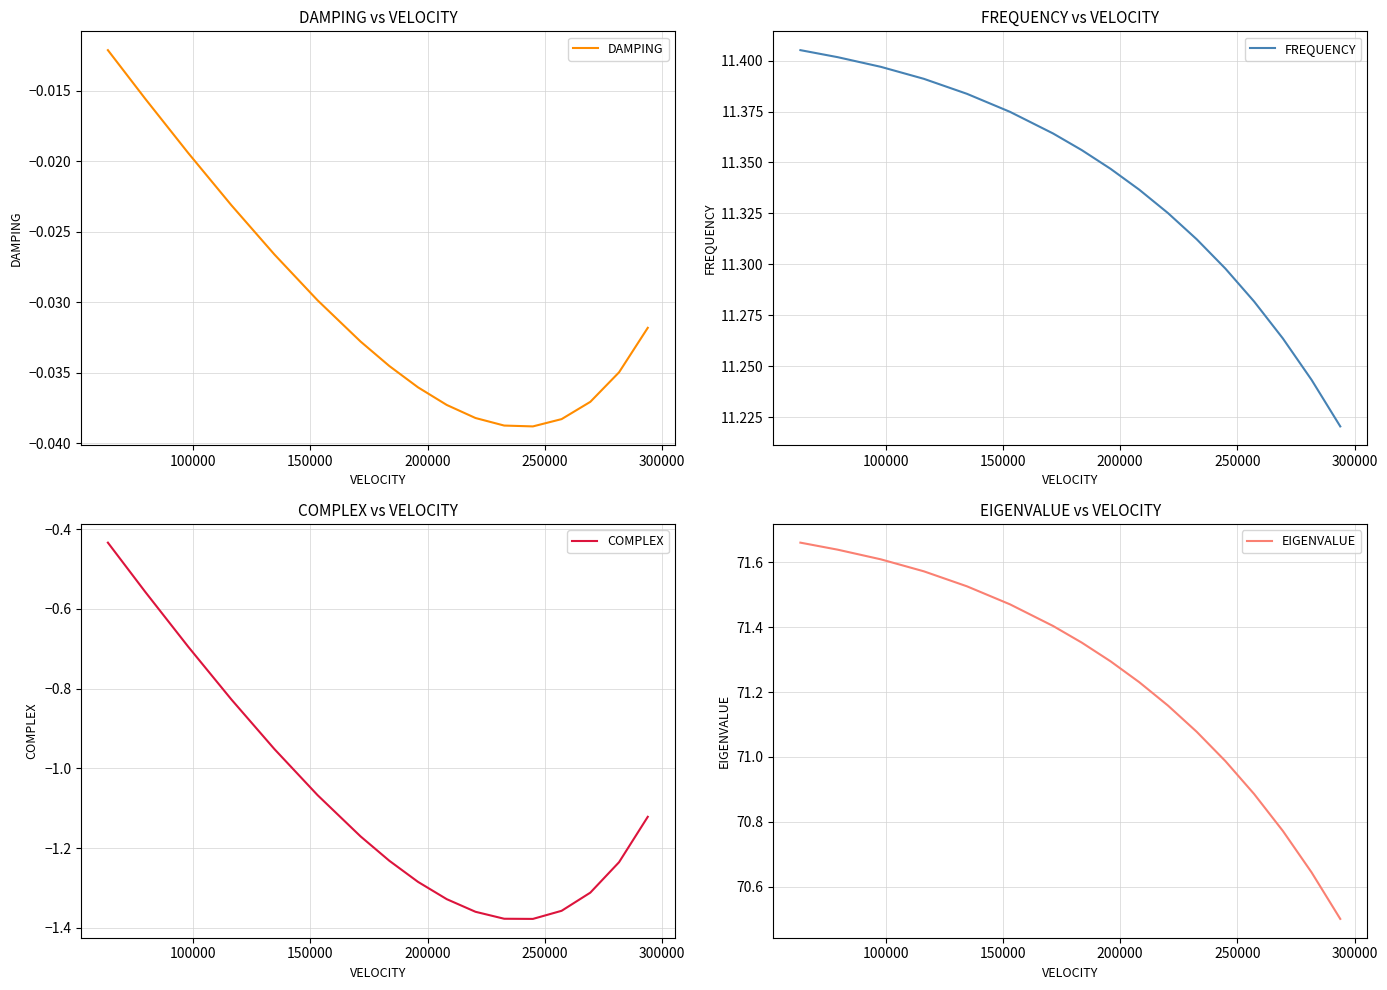

List the series in order of their peak value, highest first.

EIGENVALUE, FREQUENCY, DAMPING, COMPLEX